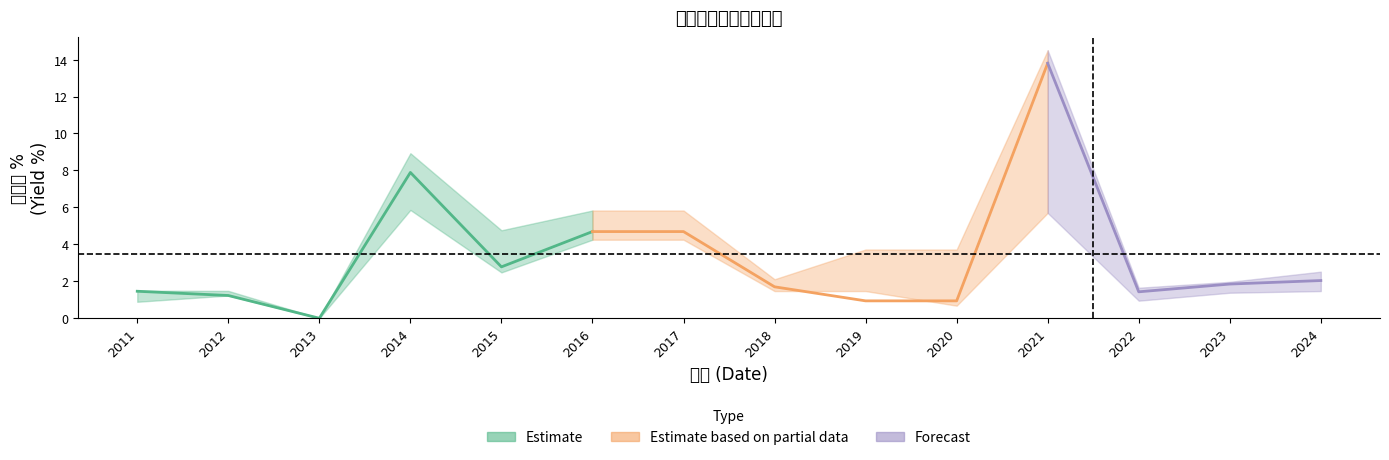

Does the chart display data point markers on the line(s)?

No